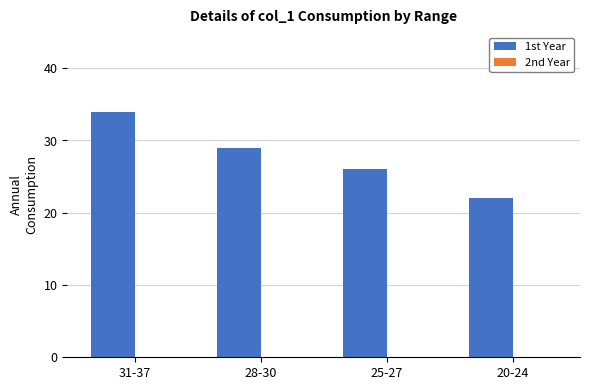

Rank the categories by value from lowest to highest.

20-24, 25-27, 28-30, 31-37